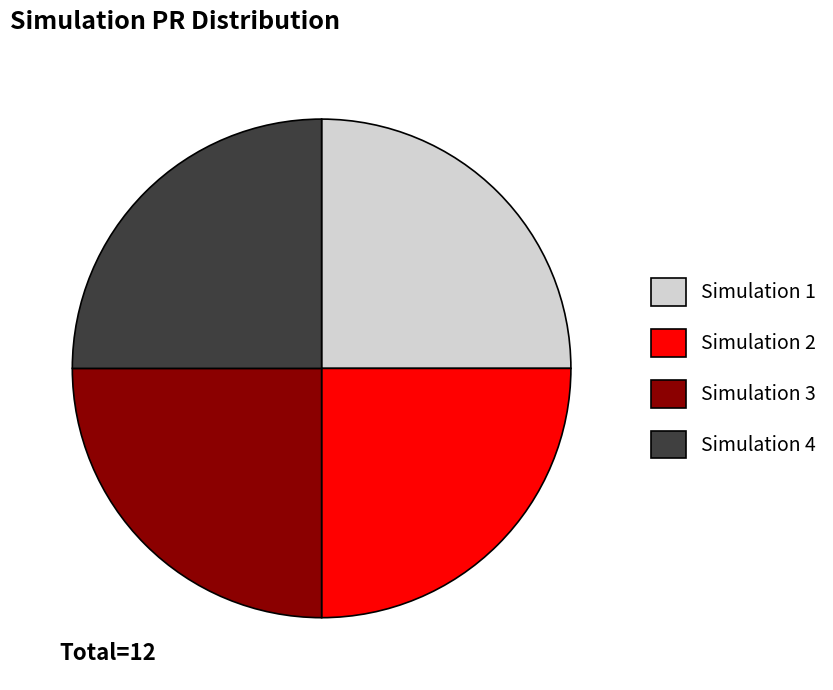

The Simulation 1 slice represents 25% of the pie. True or false?

True